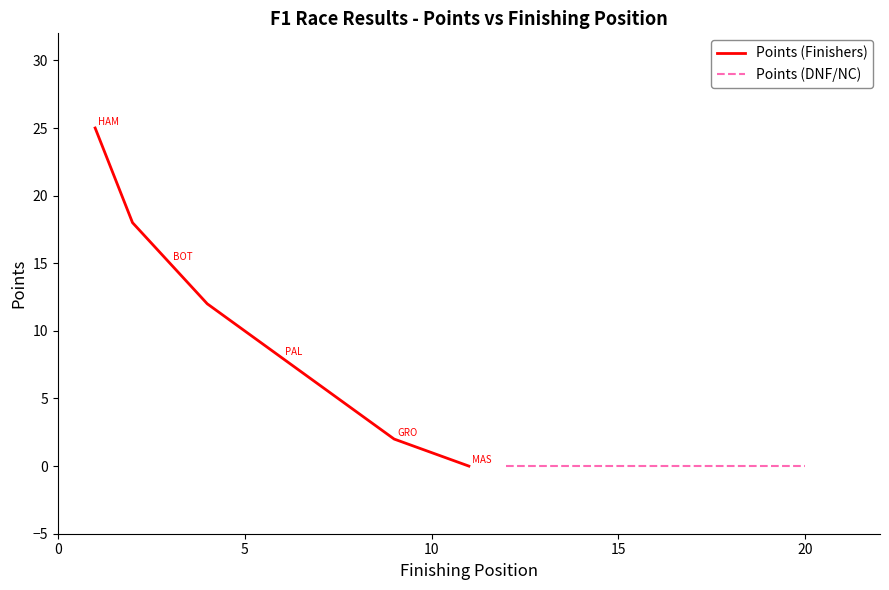

How many data points are above 8?

5